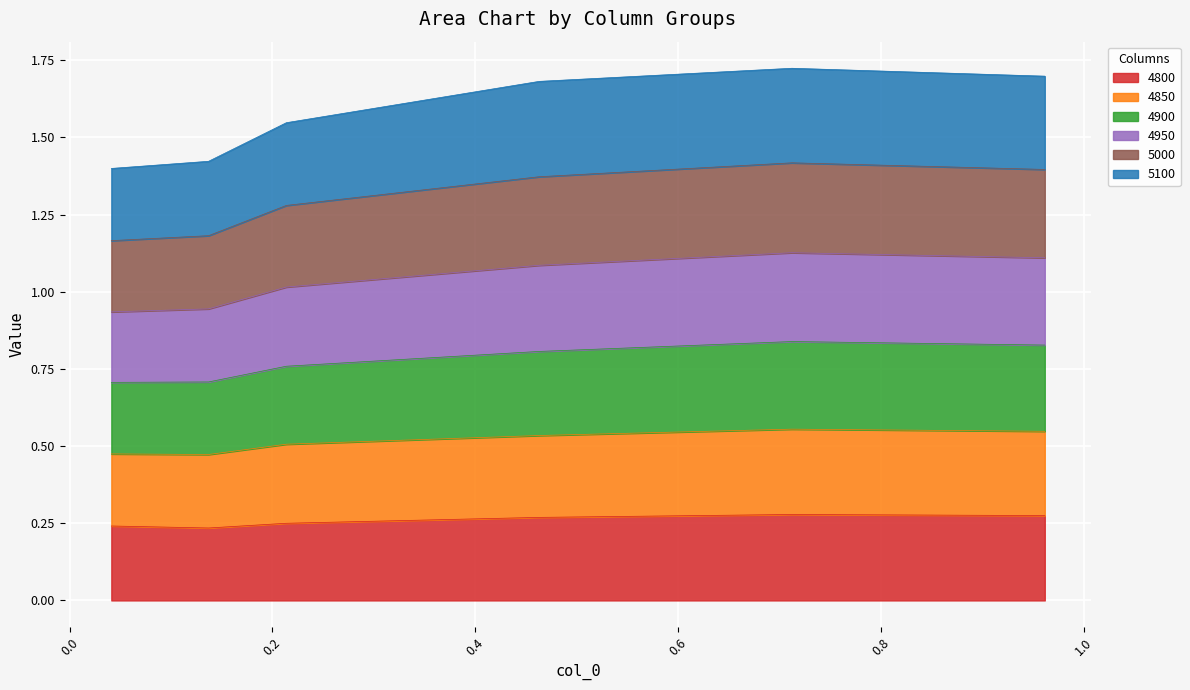

What position from the left is 0.2136986301369863?

3